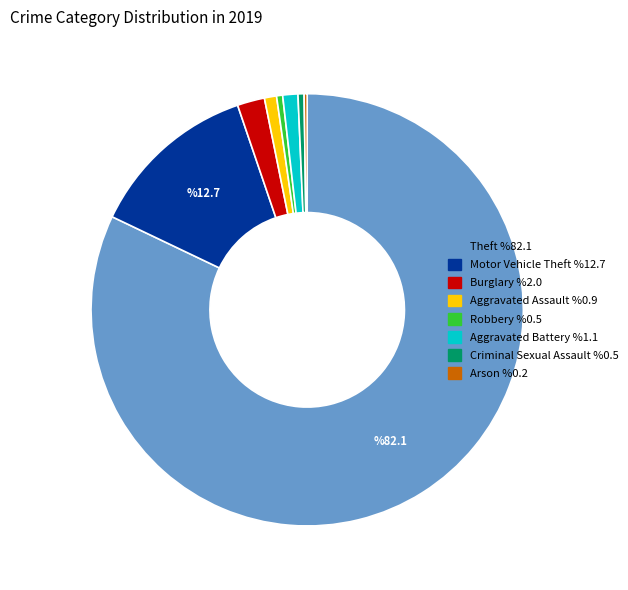

Is there a majority slice in this chart?

Yes